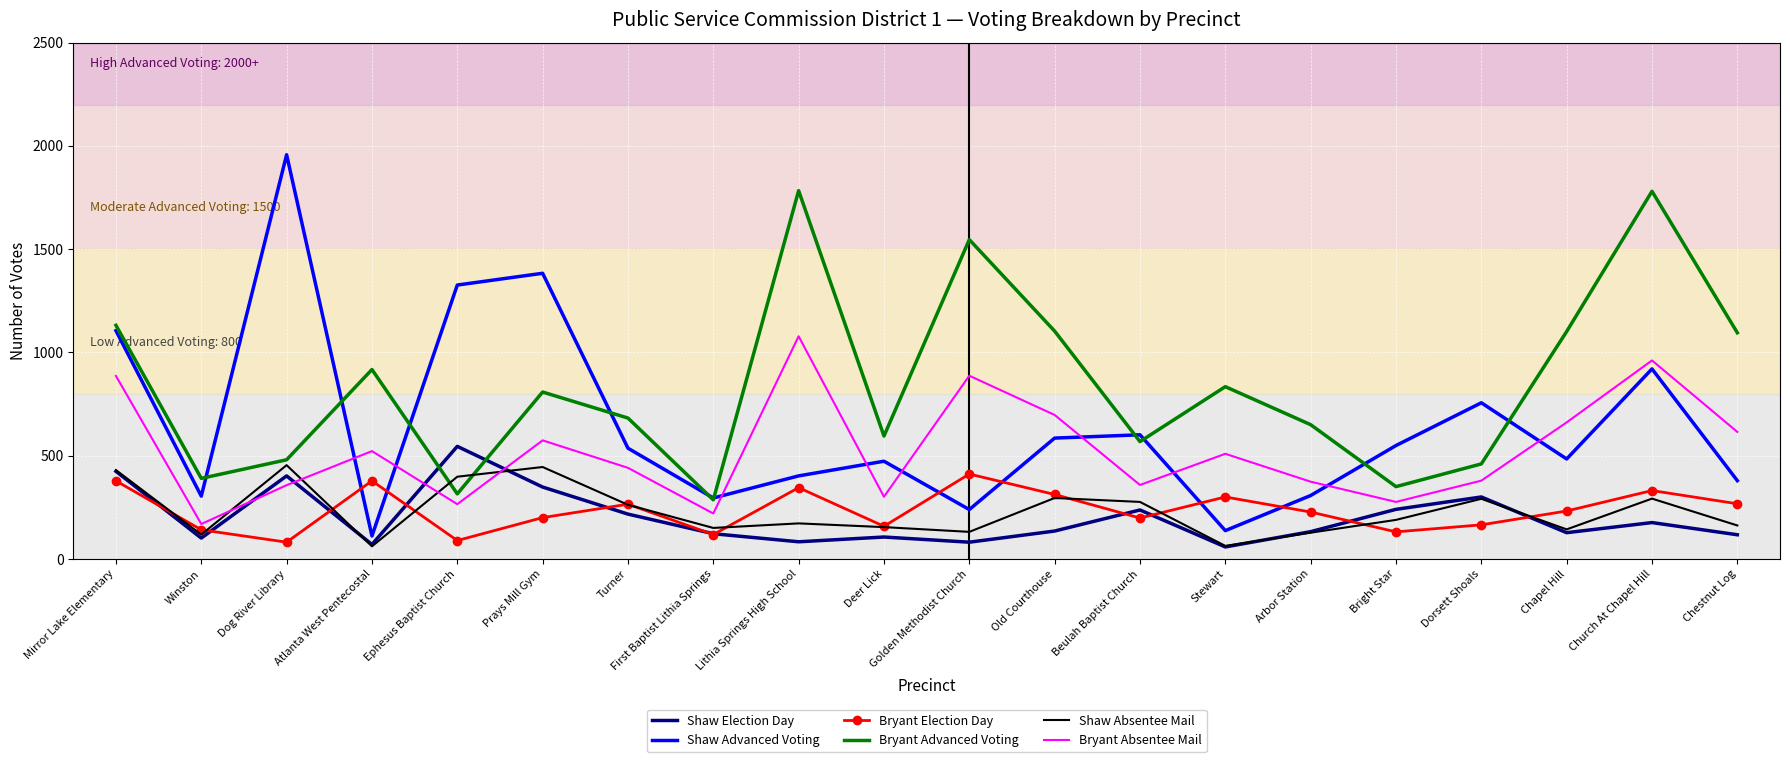

What is the difference between the maximum and second lowest values in the Bryant Advanced Voting series?

1468